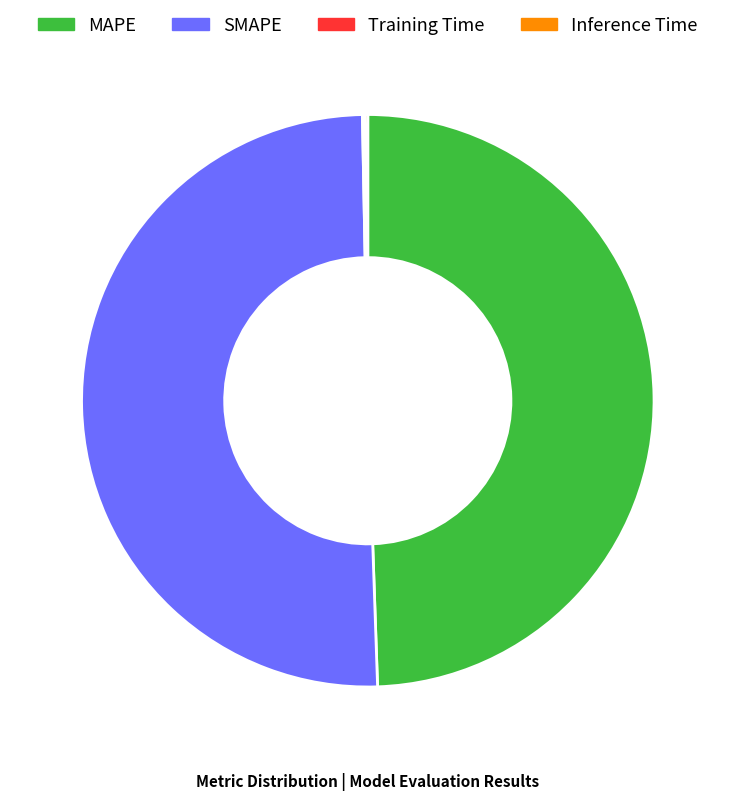

Is it true that SMAPE is 50% of the pie?

True